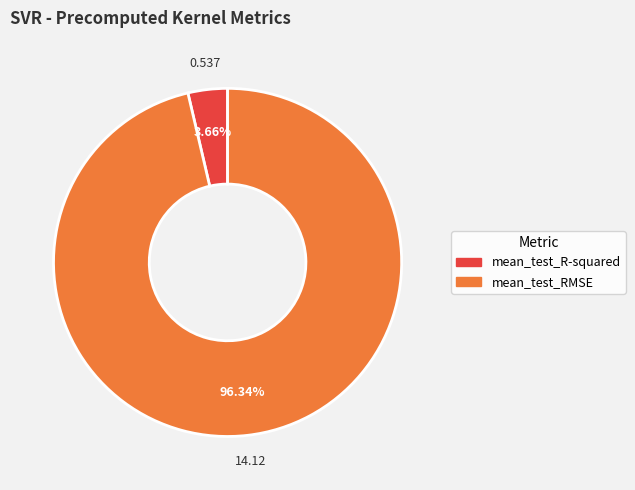

What percentage is the mean_test_R-squared slice, to the nearest percent?

4%